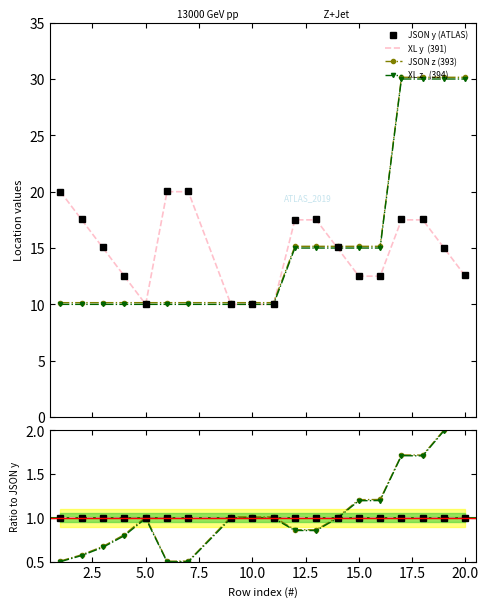

True or false: JSON z has more than 1 points higher than both neighbors.

False